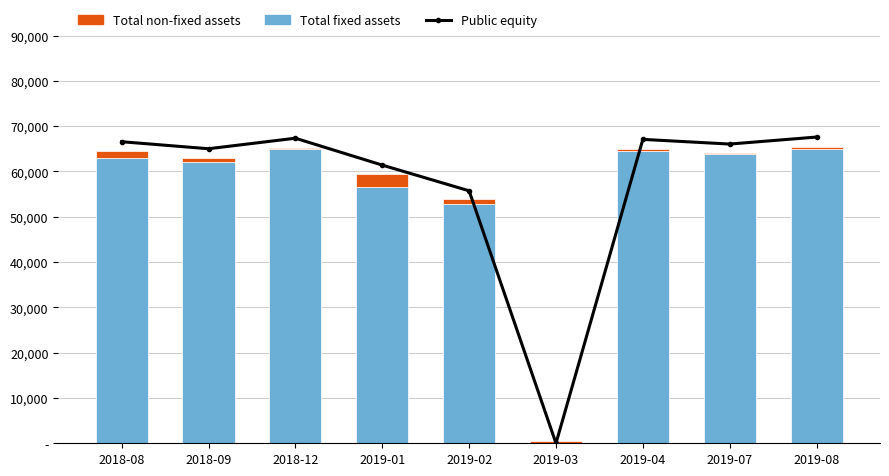

What is the approximate value of Public equity at 2019-08, to the nearest 10?

67600